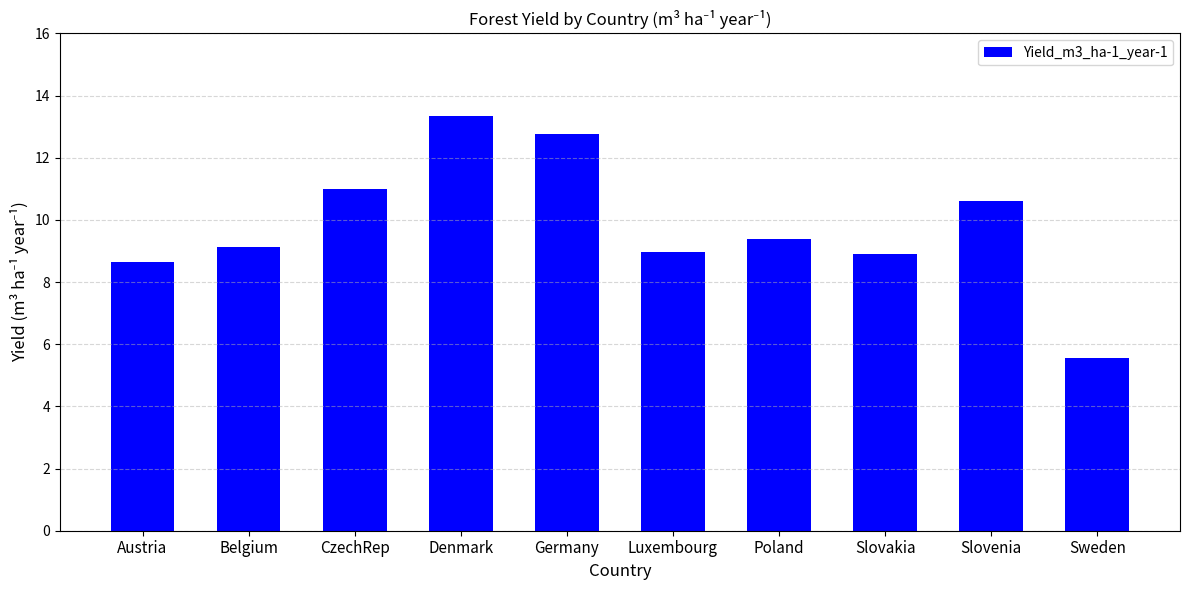

What is the change in value from Denmark to Germany?

-0.6